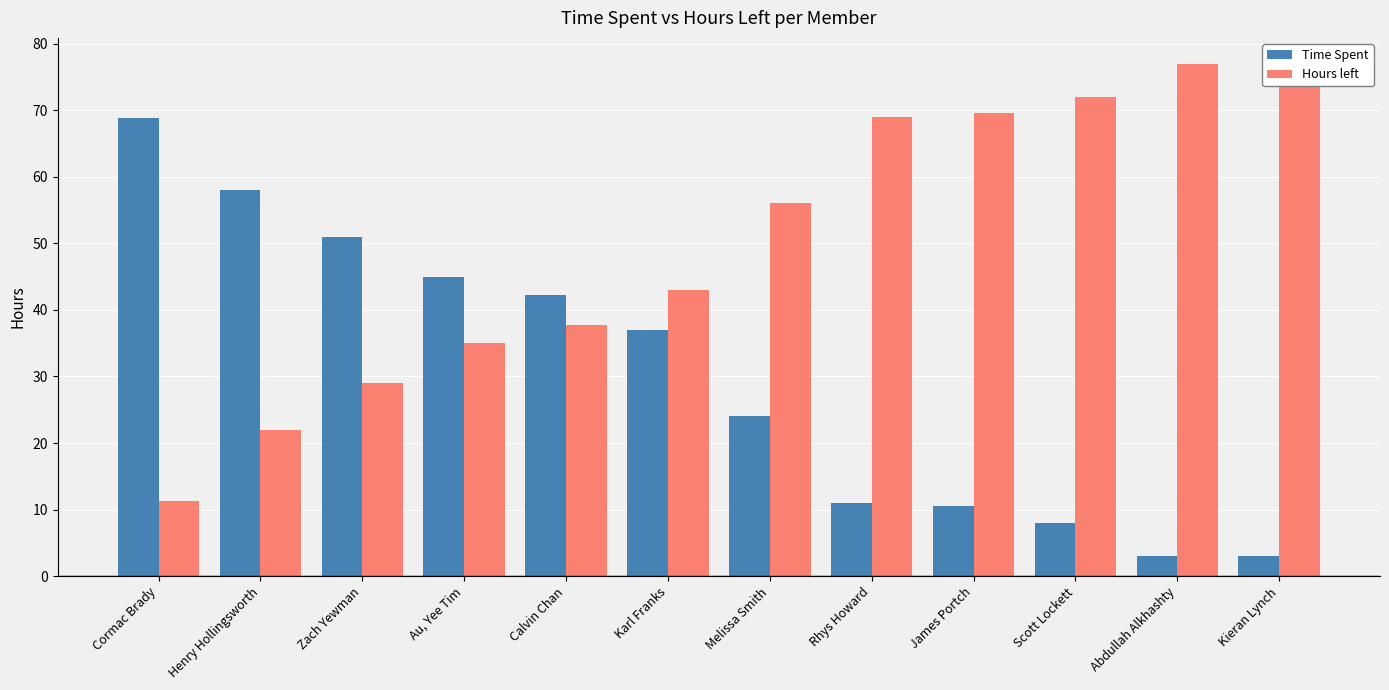

What is the smallest value displayed?

3.0